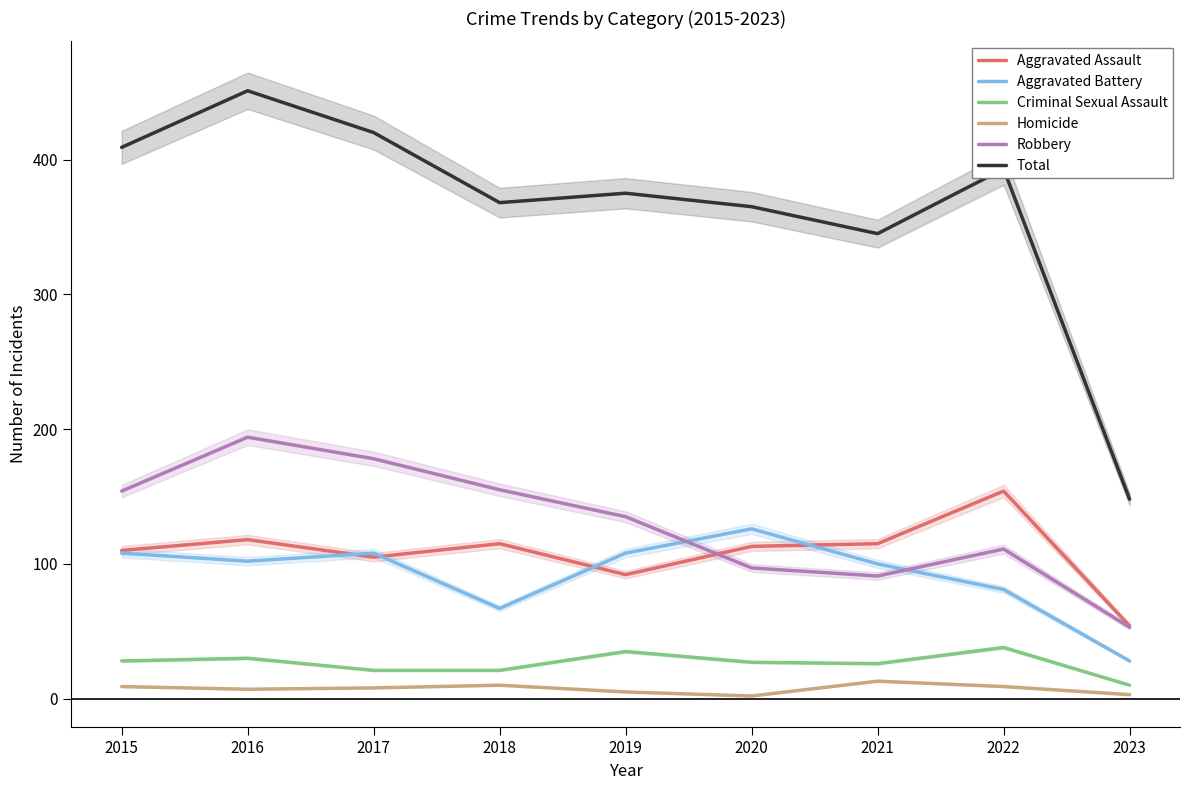

True or false: Homicide has a value of 3 at 2020.

False